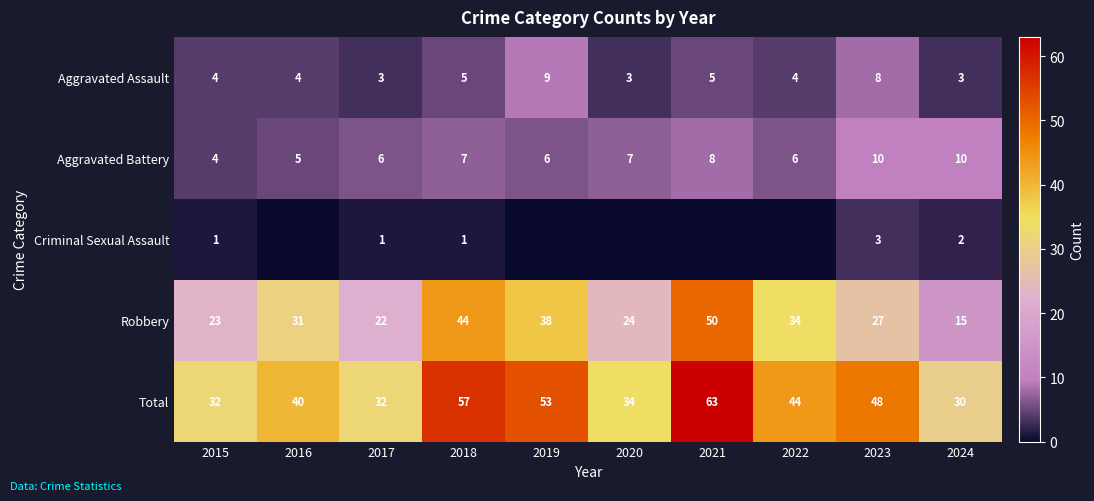

What is the approximate value of Aggravated Battery at 2015?

4